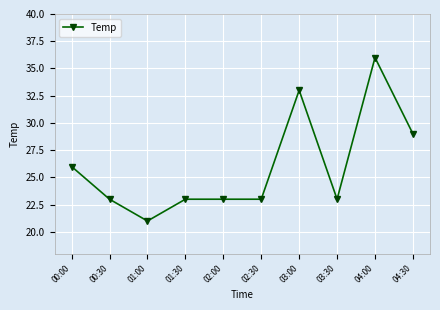

Count the values in the range 23 to 29.

7